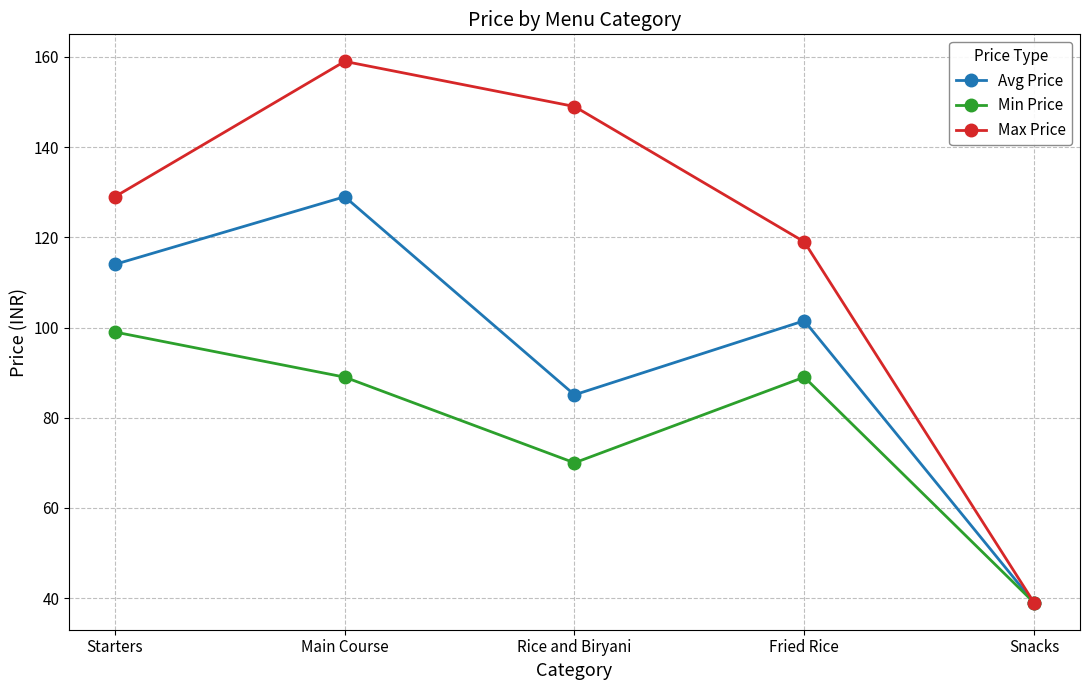

Where does the Min Price series first go above 89?

Starters